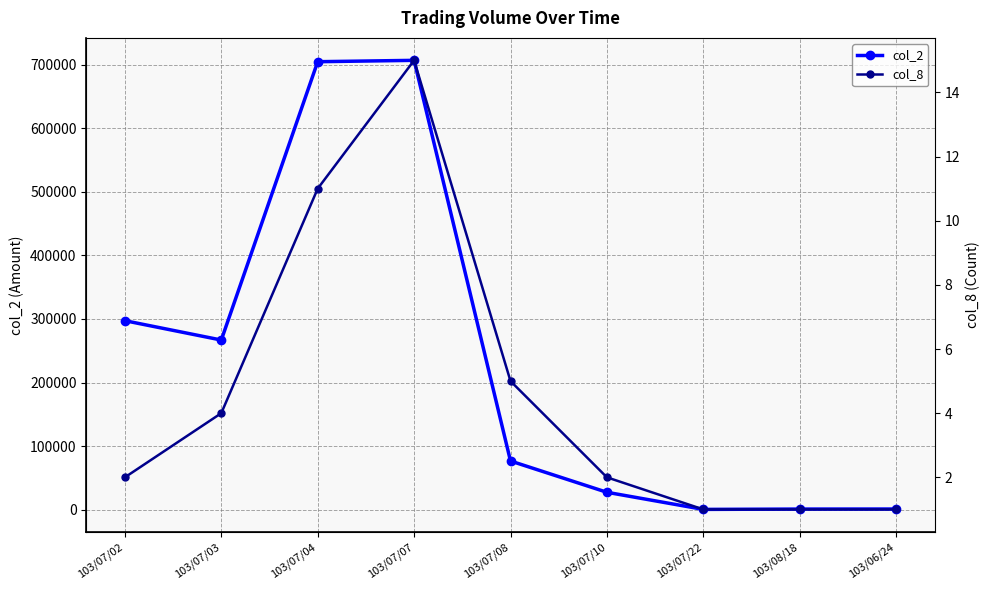

Which series has the largest range (max minus min)?

col_2